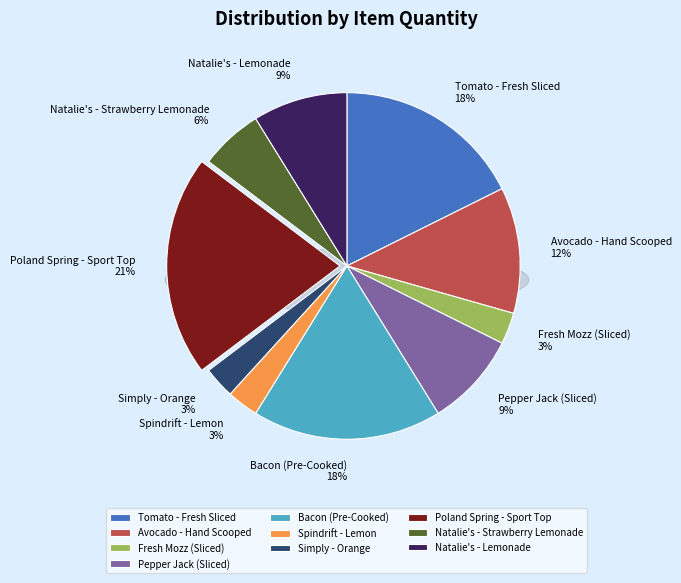

Which category has the biggest portion of the pie?

Poland Spring - Sport Top